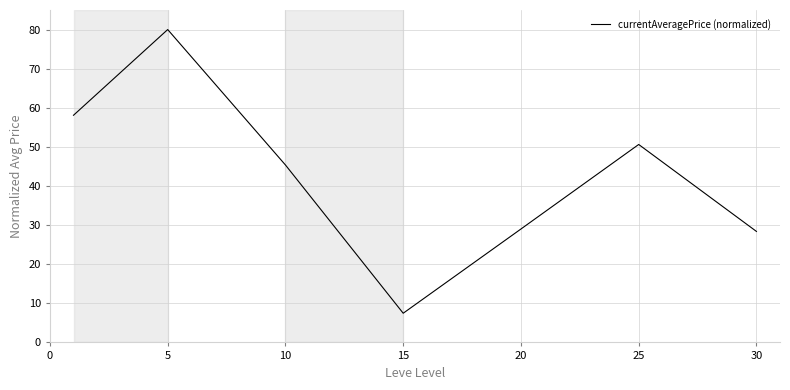

How many interior local valleys (lower than both neighbors) does the data have?

1